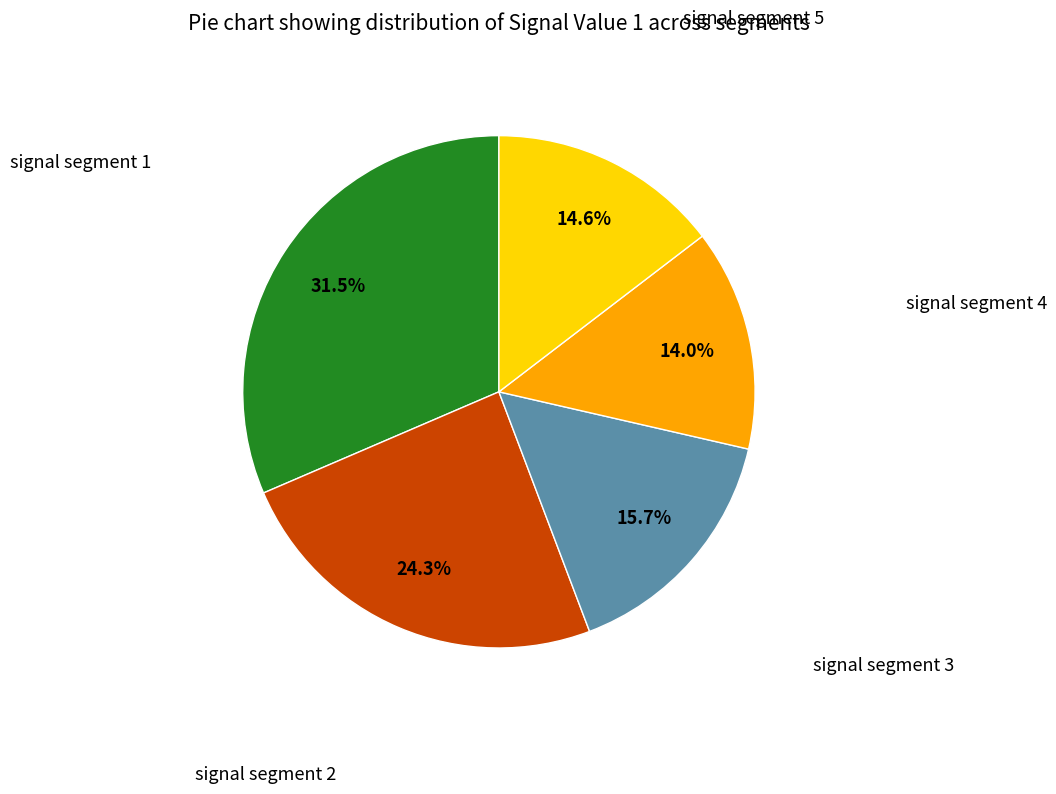

Does any single category account for the majority?

No